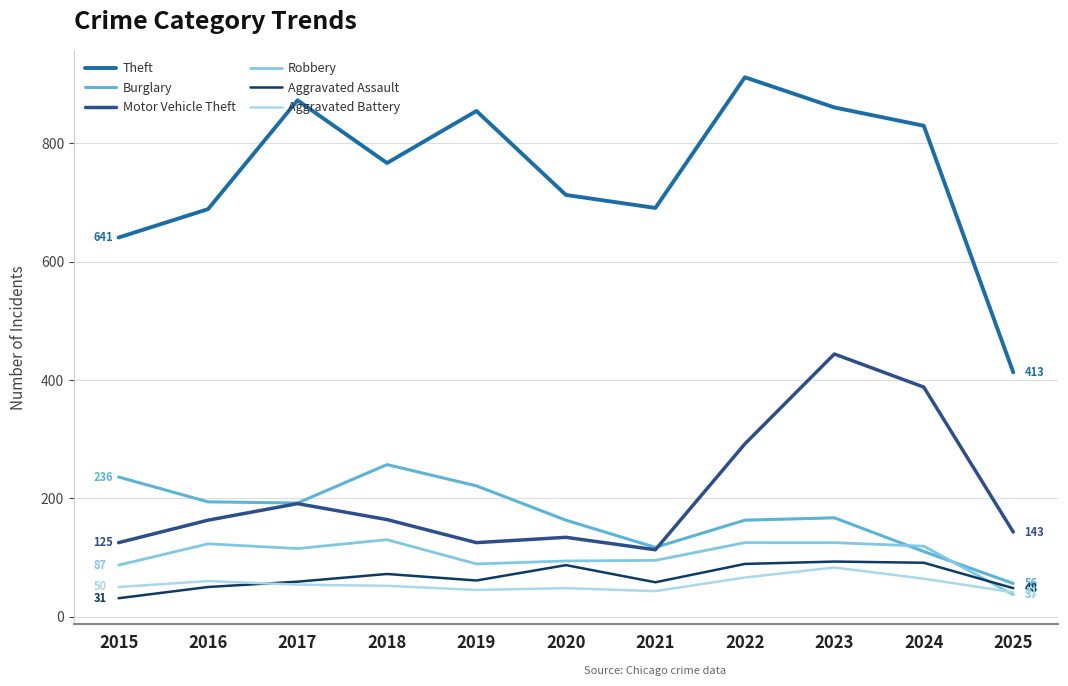

Which series has the largest total across all categories?

Theft